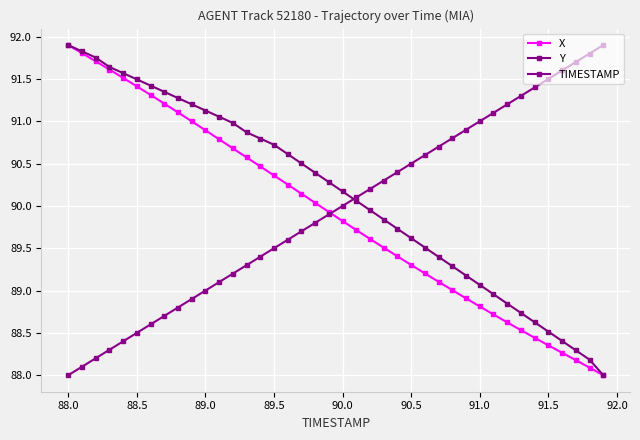

Which series has the largest total across all categories?

Y